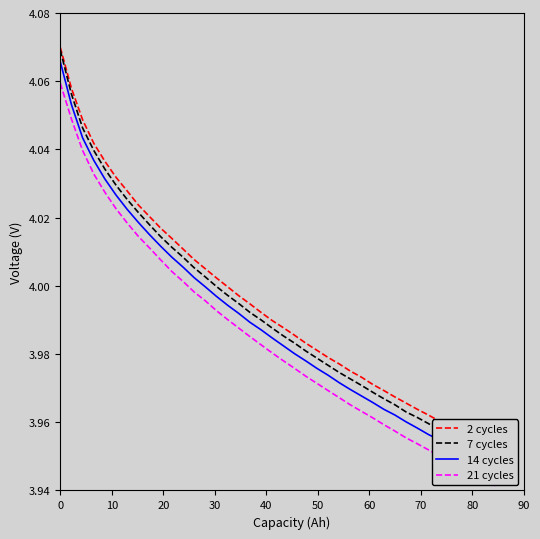

List the series in order of their peak value, lowest first.

21 cycles, 14 cycles, 7 cycles, 2 cycles